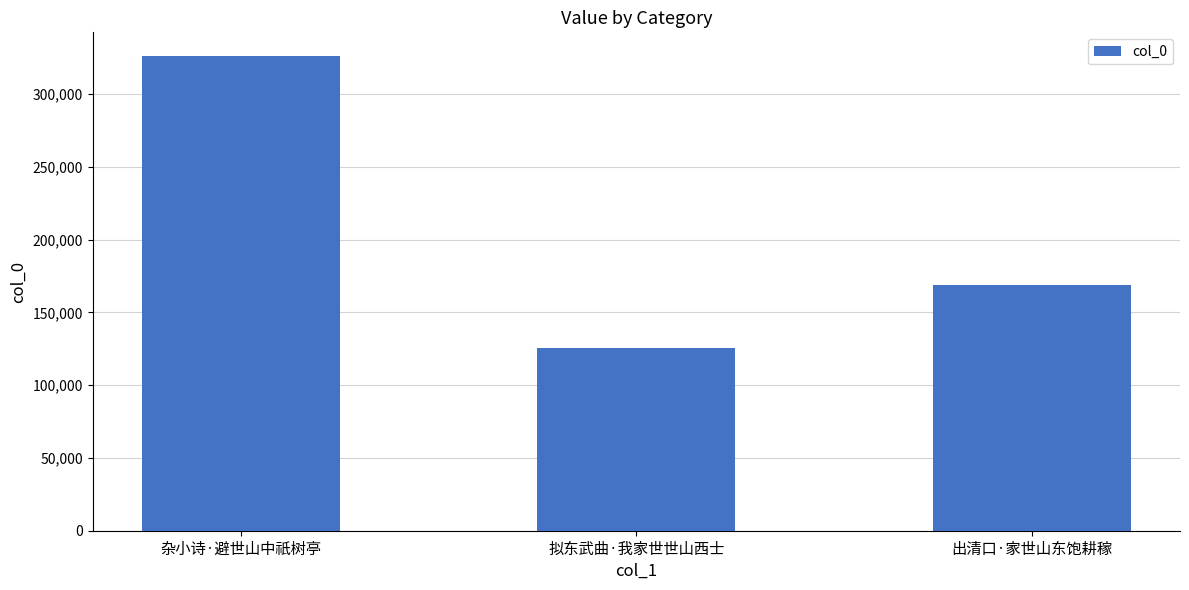

What is the change in value from 拟东武曲·我家世世山西士 to 出清口·家世山东饱耕稼?

+43494